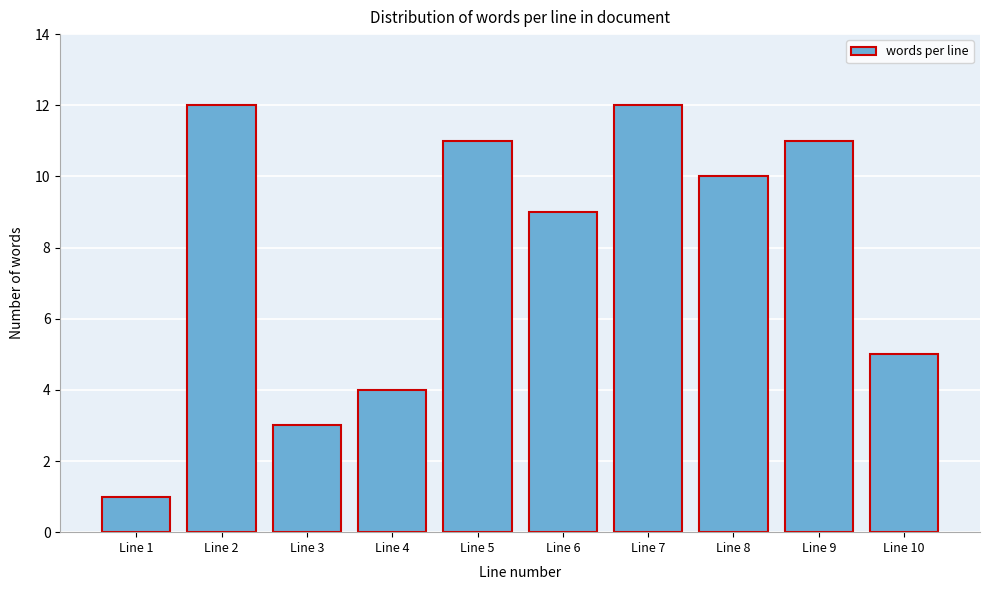

Reading left to right, transcribe all the data shown in this chart.

Line 1=1	Line 2=12	Line 3=3	Line 4=4	Line 5=11	Line 6=9	Line 7=12	Line 8=10	Line 9=11	Line 10=5